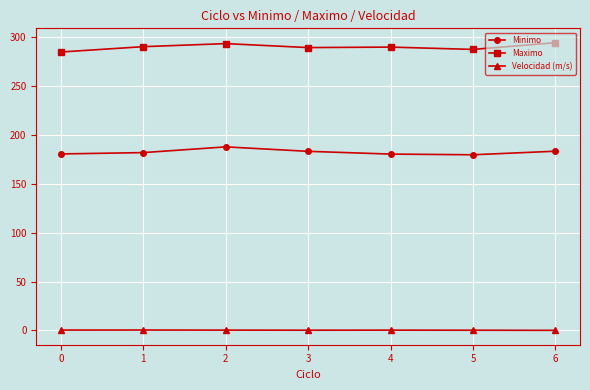

True or false: Velocidad (m/s) and Maximo intersect in this chart.

False